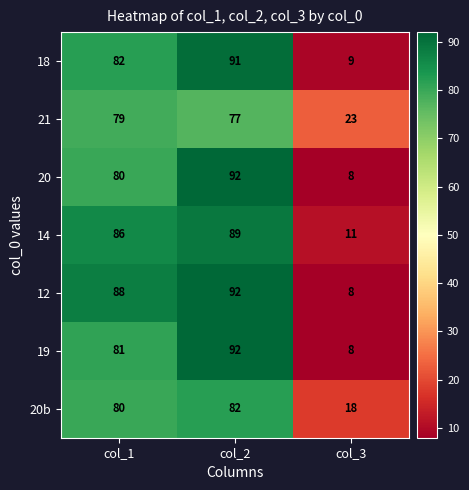

At how many categories does at least one series exceed 39?

2